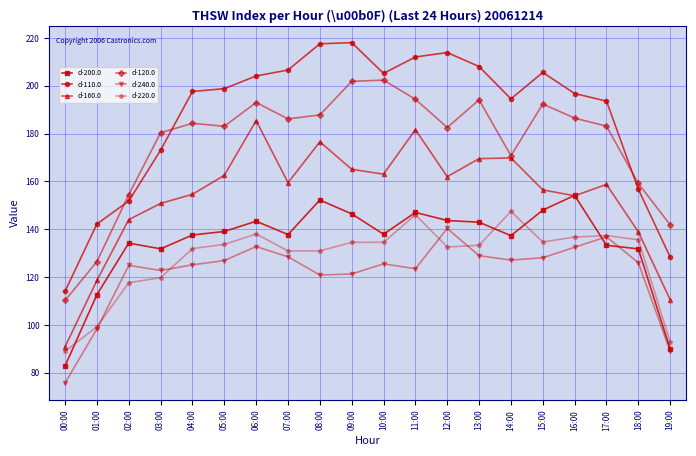

How many interior local valleys does the d-160.0 series have?

4